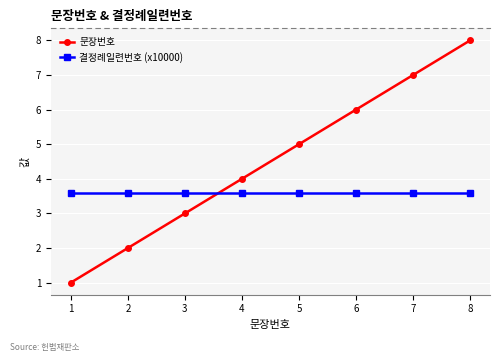

What is the value of the 문장번호 point at the 4th from the left?

4.0